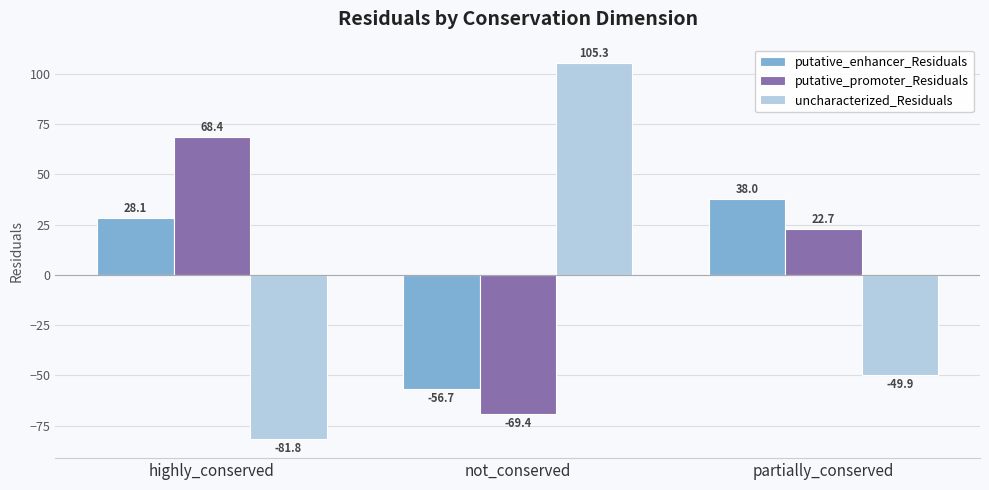

Reading left to right, list all the values displayed in this chart.

putative_enhancer_Residuals: highly_conserved=28.1	not_conserved=-56.7	partially_conserved=38.0
putative_promoter_Residuals: highly_conserved=68.4	not_conserved=-69.4	partially_conserved=22.7
uncharacterized_Residuals: highly_conserved=-81.8	not_conserved=105.3	partially_conserved=-49.9